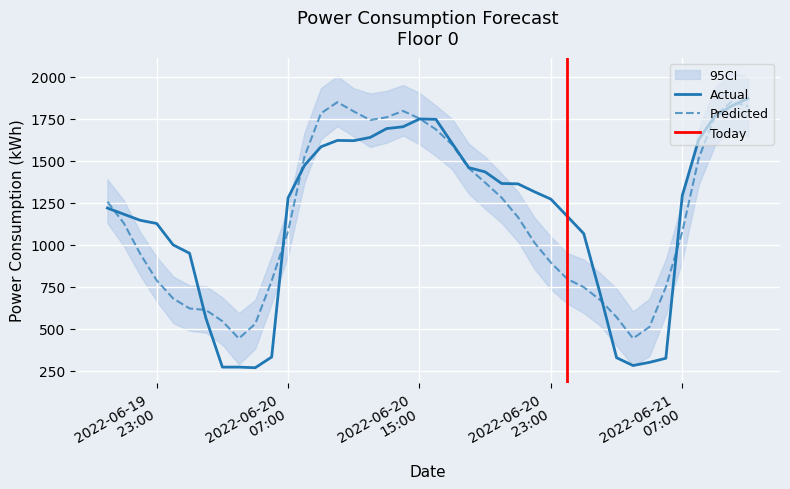

Where is the first local maximum for predict_value?

2022-06-20 10:00:00